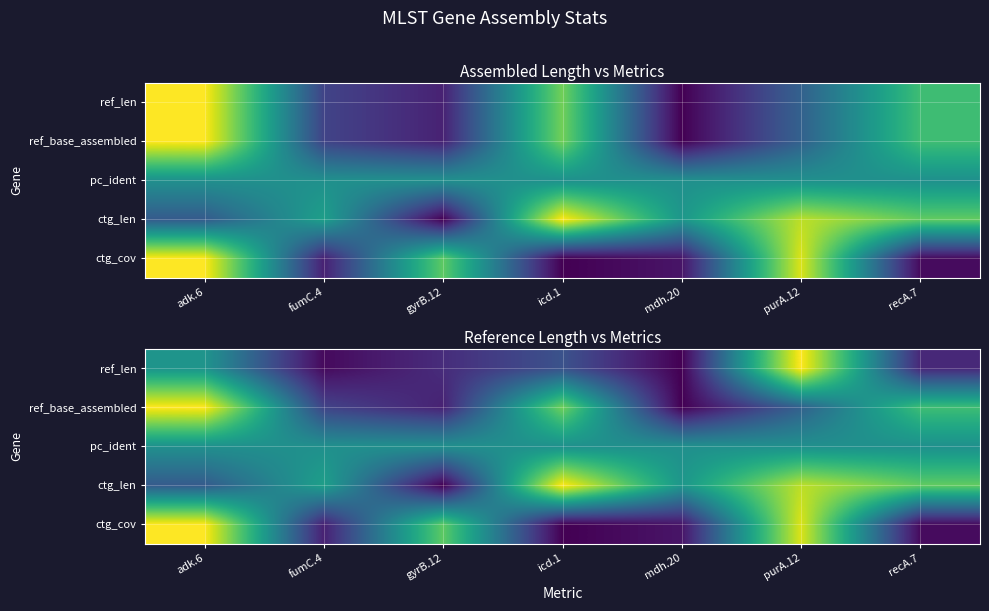

At how many categories does at least one series exceed 0?

7